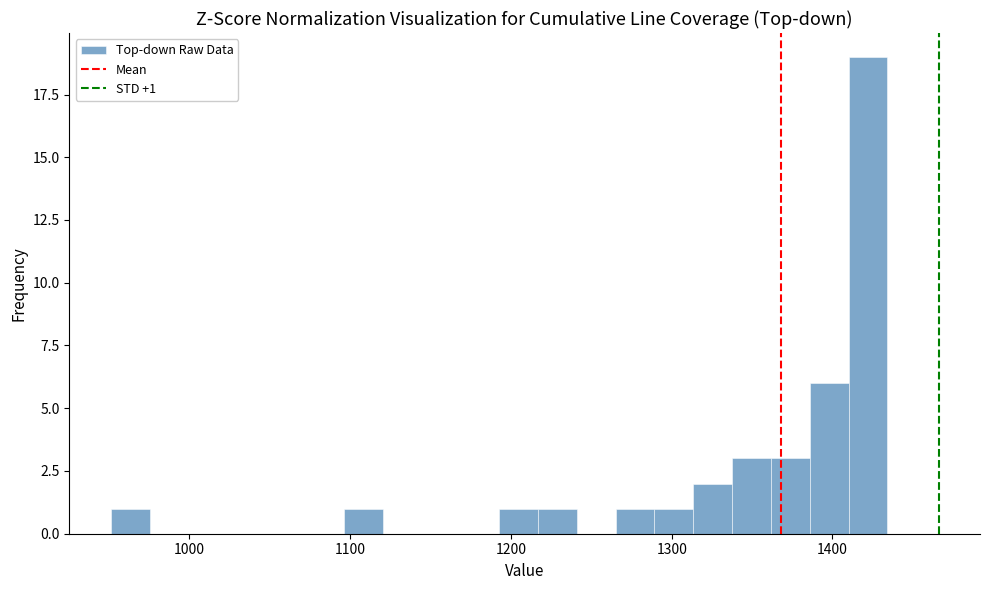

Read against the x-axis, roughly where is the centre of the tallest bar?

1420